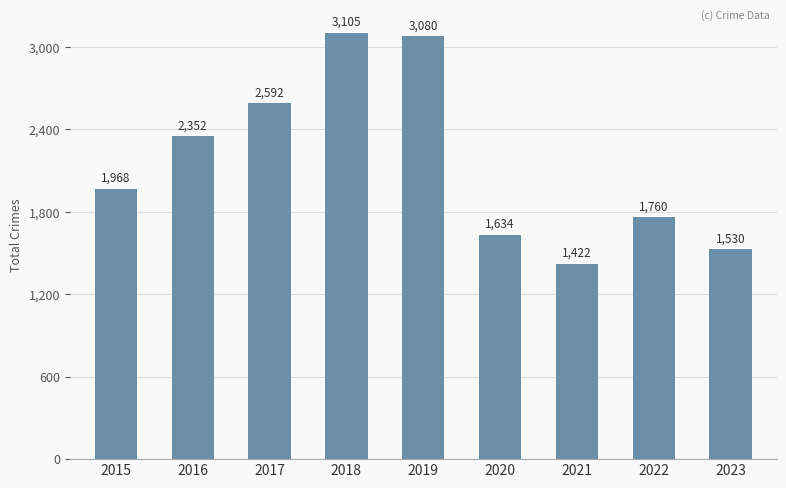

Read the value at 2022.

1760